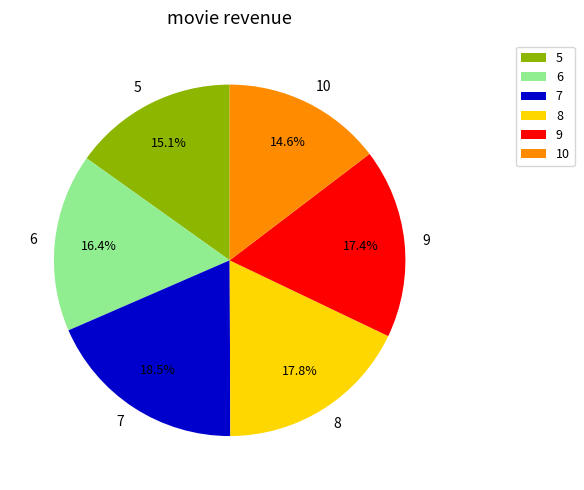

True or false: 7 accounts for 27% of the total.

False